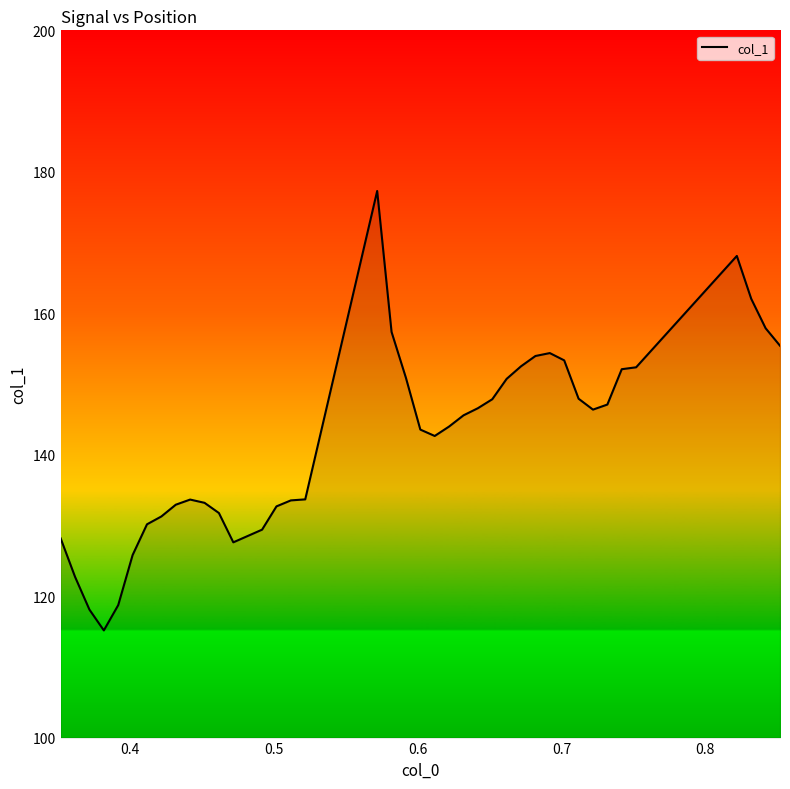

What is the minimum value shown in the chart?

115.2